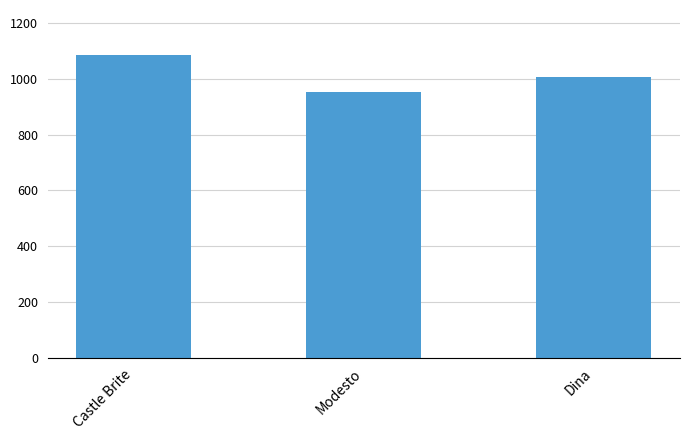

Reading left to right, extract all data points from this chart.

Castle Brite=1084	Modesto=952	Dina=1008